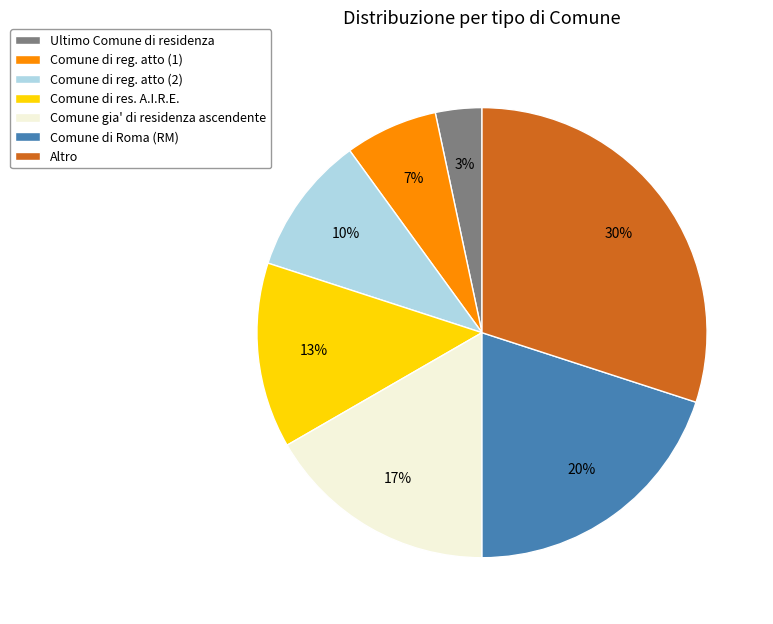

To the nearest percent, what percentage of the pie is Comune di res. A.I.R.E.?

13%